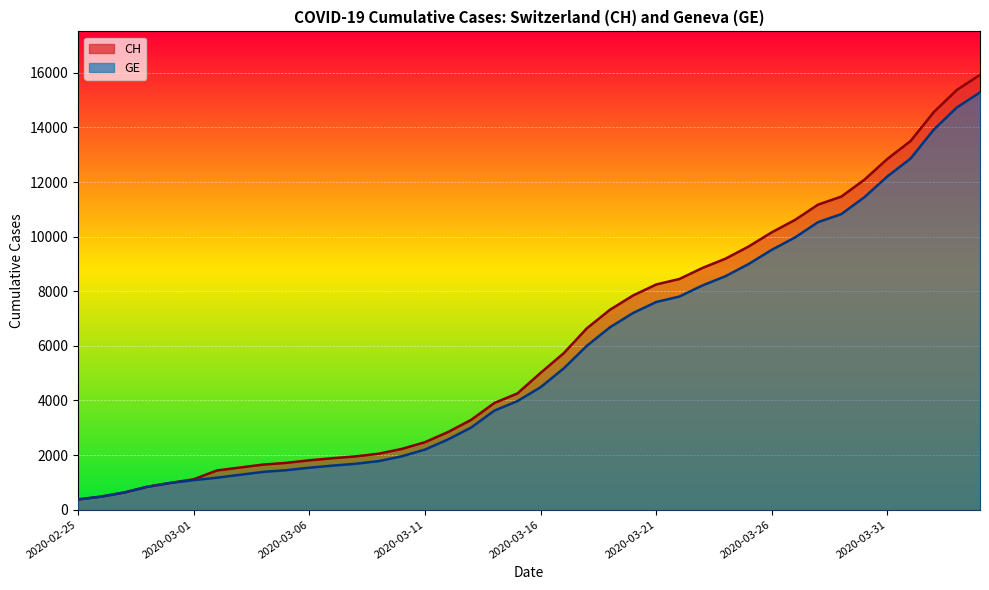

How many data points in CH are above 5012?

19